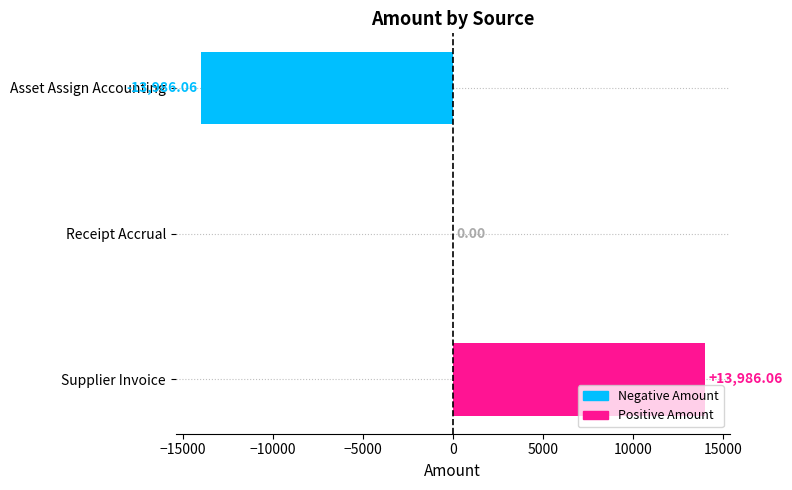

What is the change in value from Asset Assign Accounting to Receipt Accrual?

+13986.1